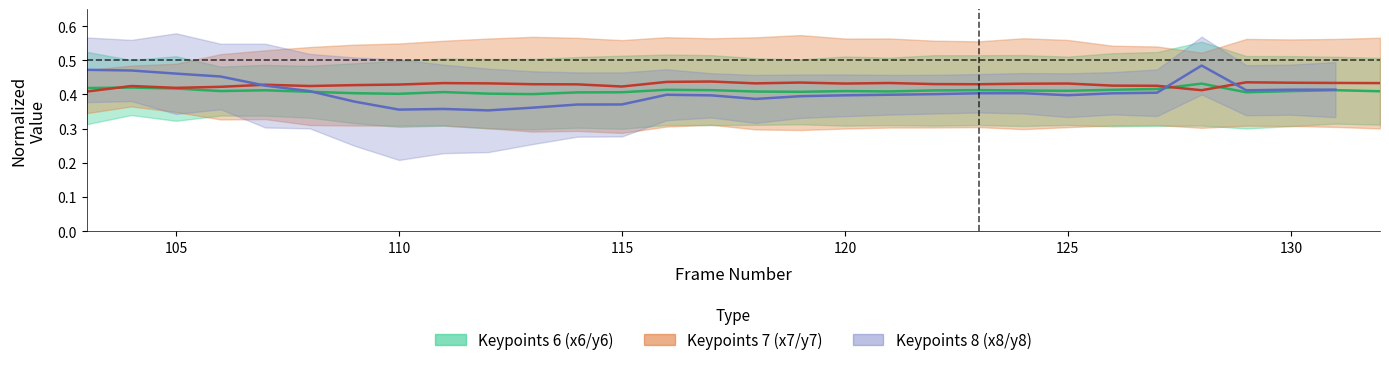

What is the maximum value for Keypoints 7 (center)?

0.4